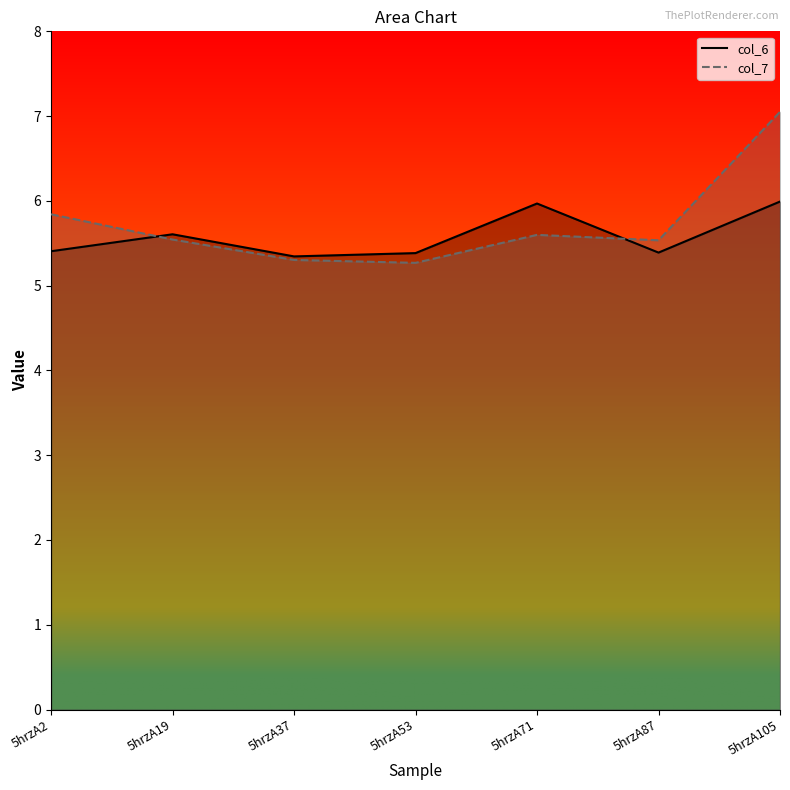

The col_6 series shows 9.2 at 5hrzA2. True or false?

False